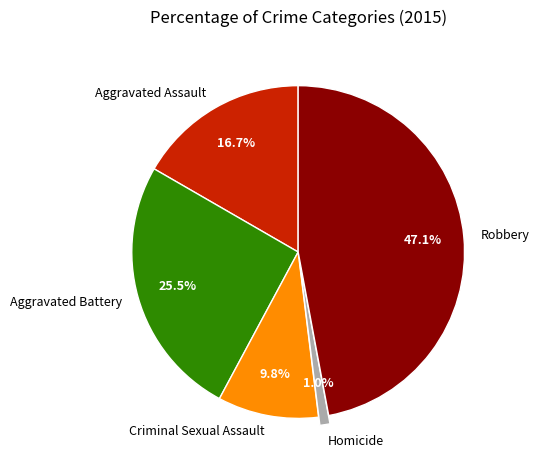

Is Aggravated Battery the majority of the pie?

No